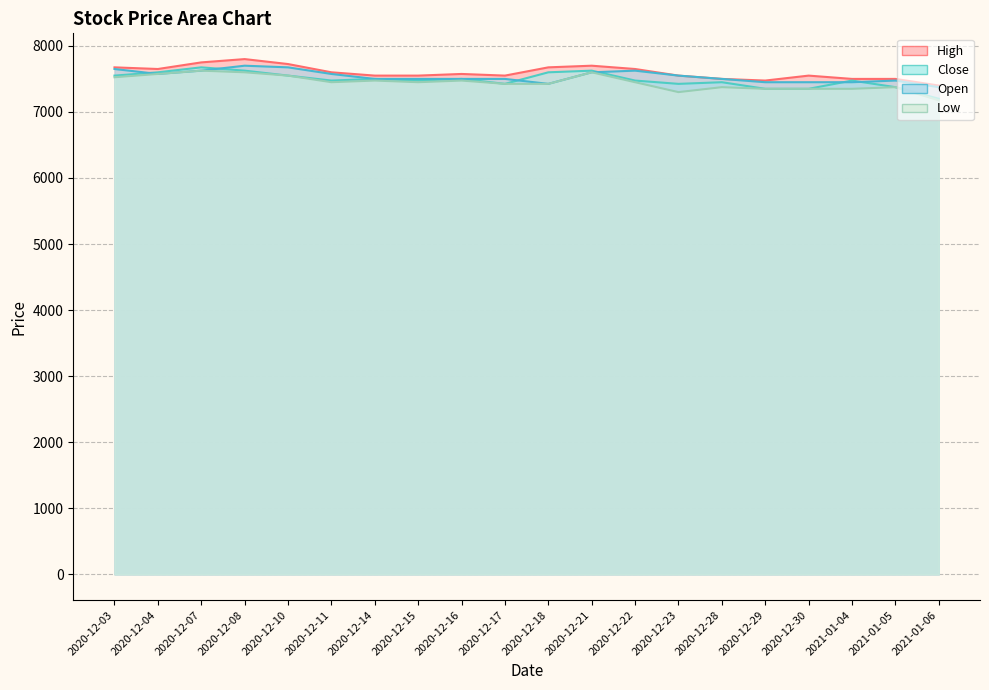

What is the difference between the maximum and minimum values in the High series?

400